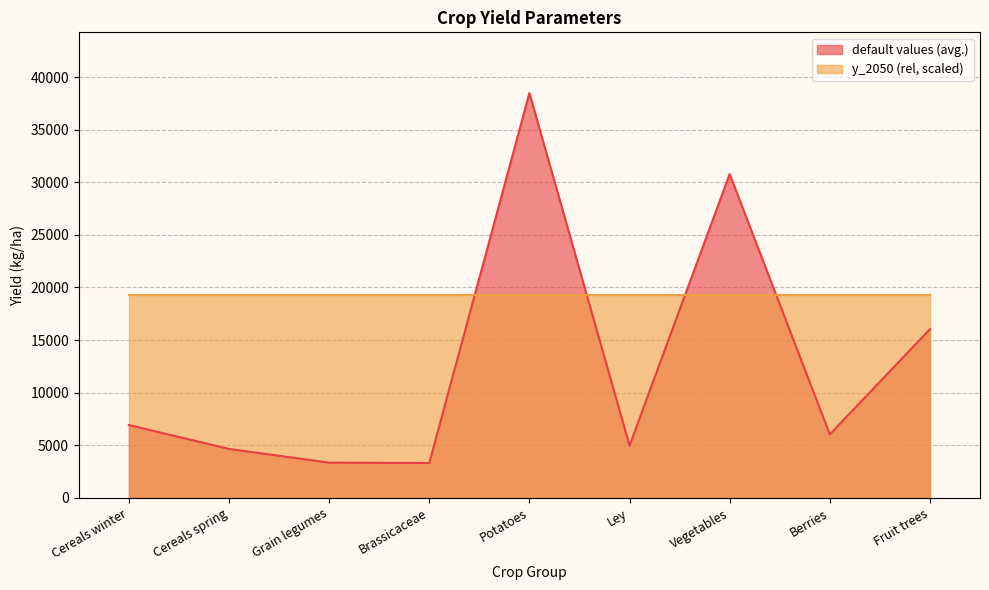

How many data points does each series have?

9